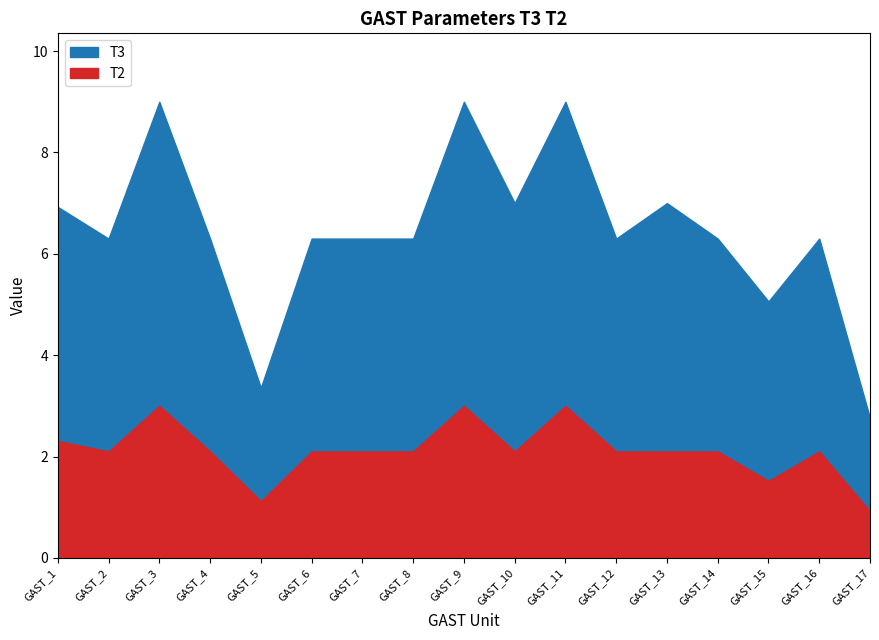

Which category has the highest value in the T2 series?

GAST_3